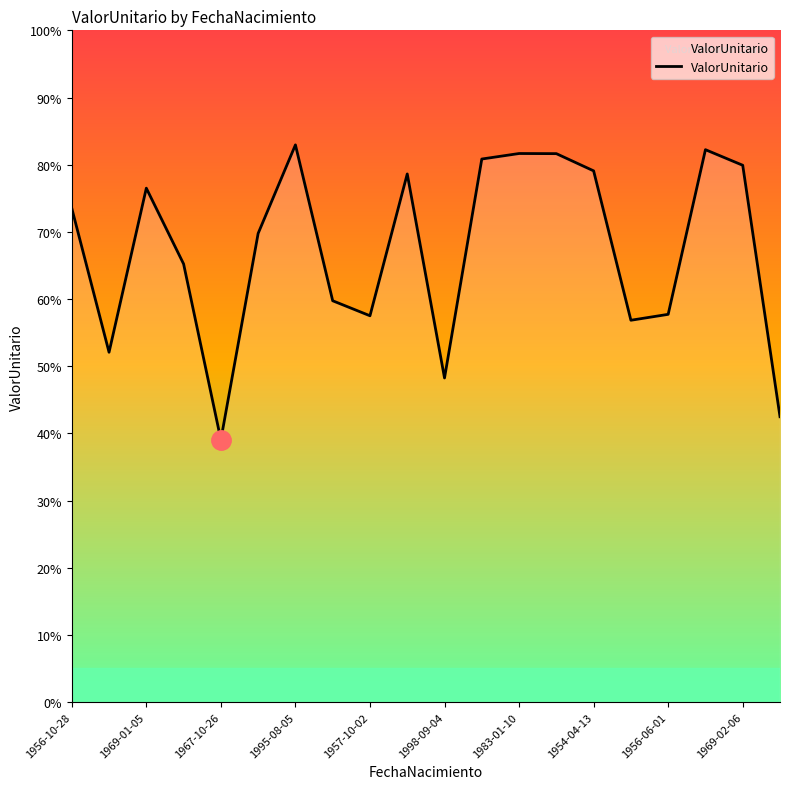

What is the smallest value displayed?

39.0